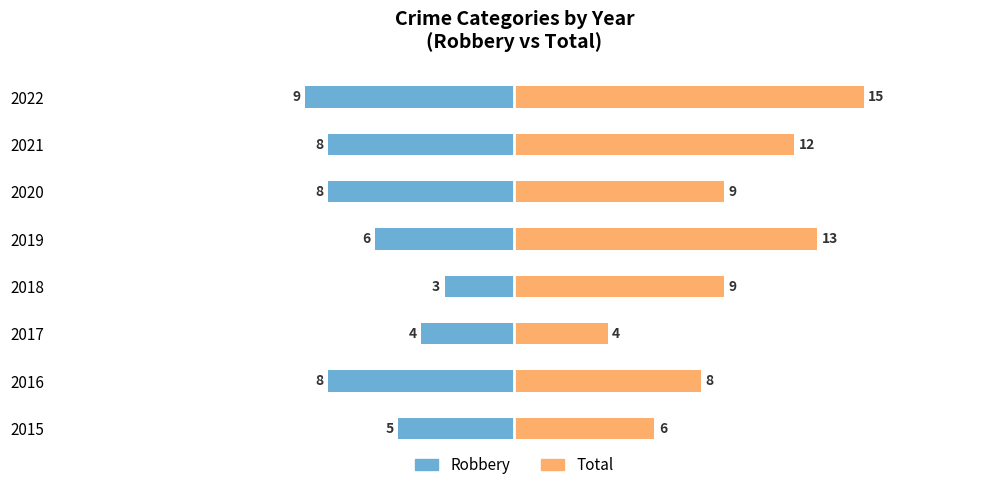

How many distinct data groups are displayed?

2